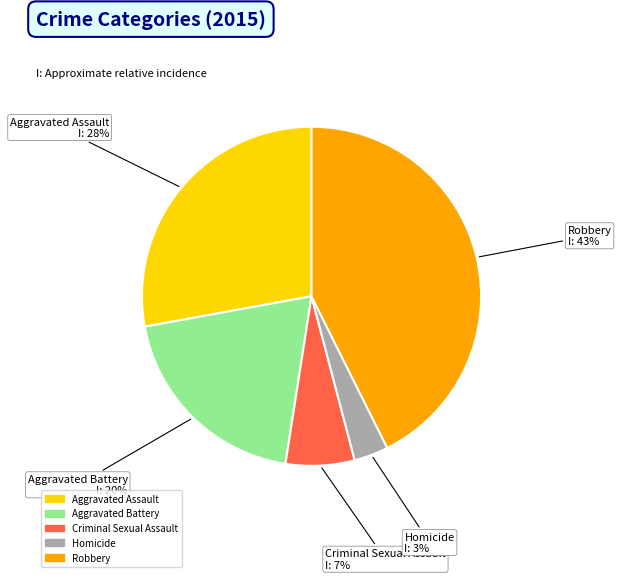

Count the number of slices in the pie.

5